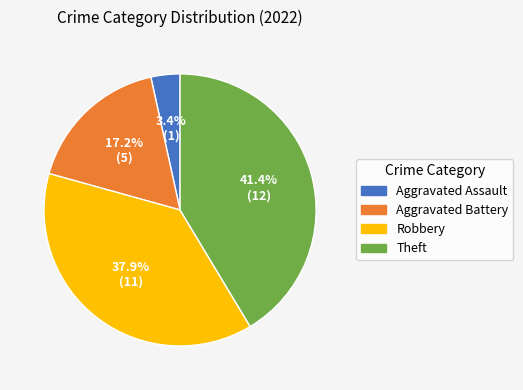

Count the number of slices in the pie.

4